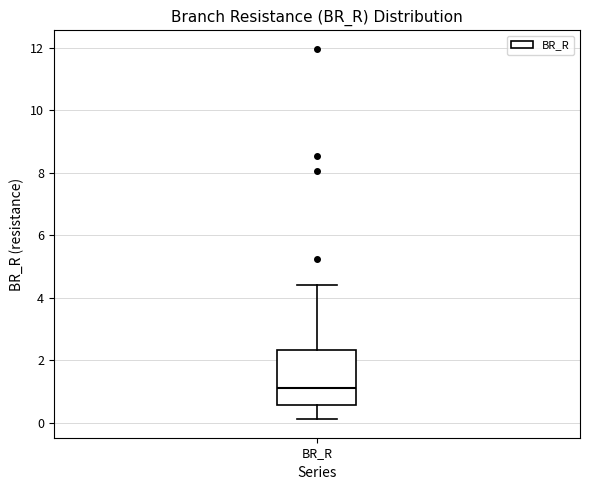

Transcribe this box plot: give where the median line is, the range the box spans, and where the two whiskers end, as read against the y-axis. The values are not printed on the chart, so give them approximately, as read against the axis.

median 1.2, box 0.6 to 2.4, whiskers 0.2 to 4.4